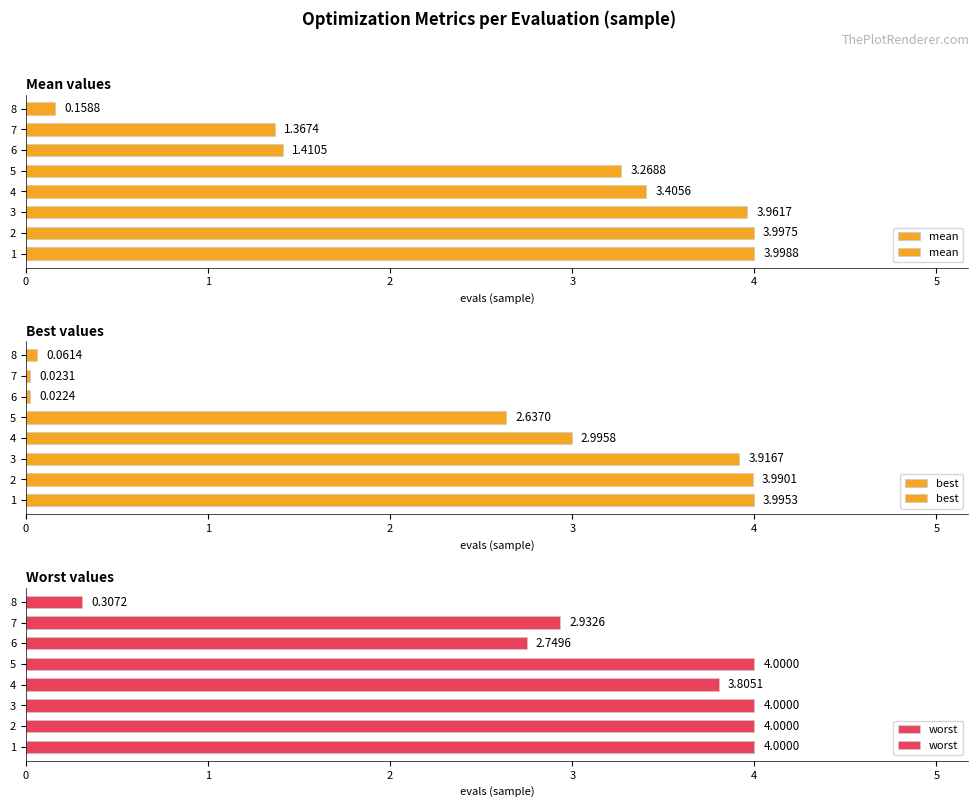

True or false: worst has a value of 0.7 at 6.

False